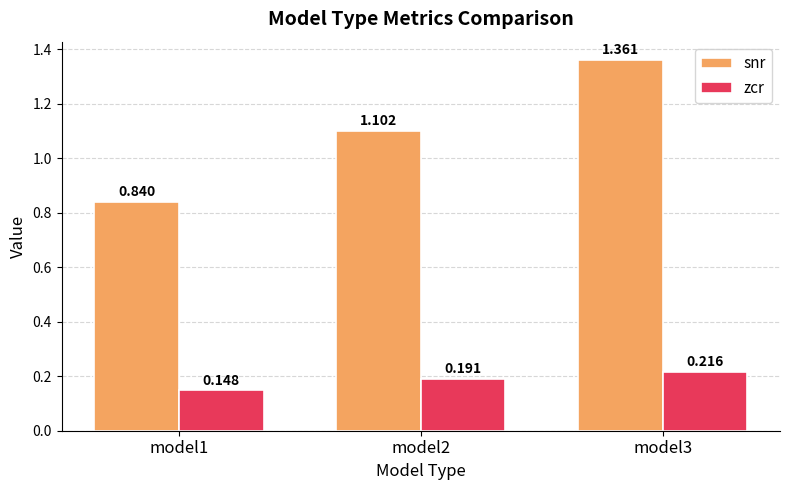

Between model1 and model2, which series saw the biggest shift?

snr